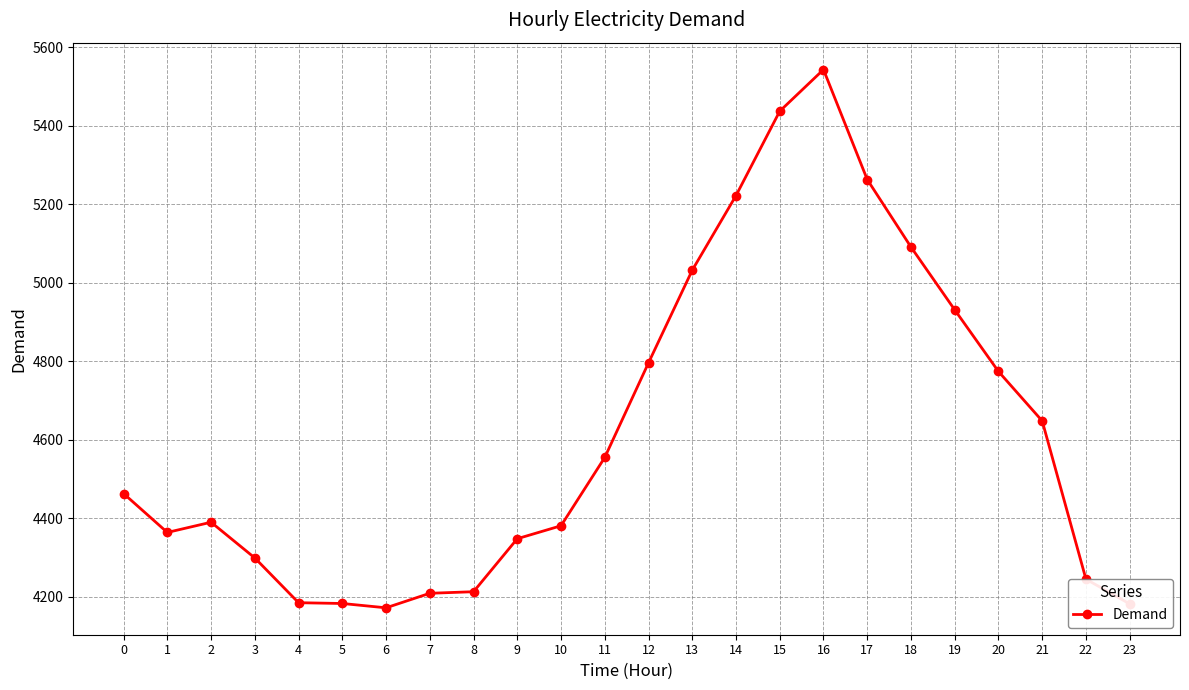

True or false: the data has more than 0 interior local peaks.

True